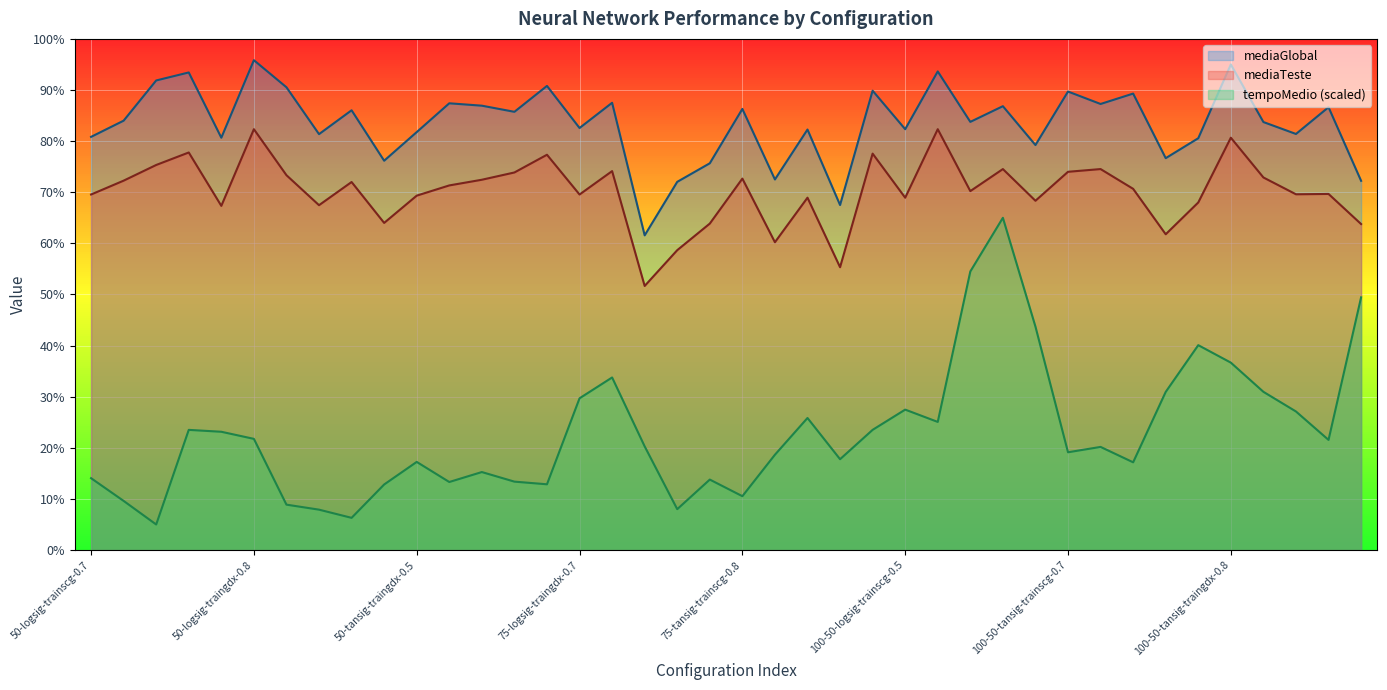

What is the sum of all mediaTeste values?

2808.2